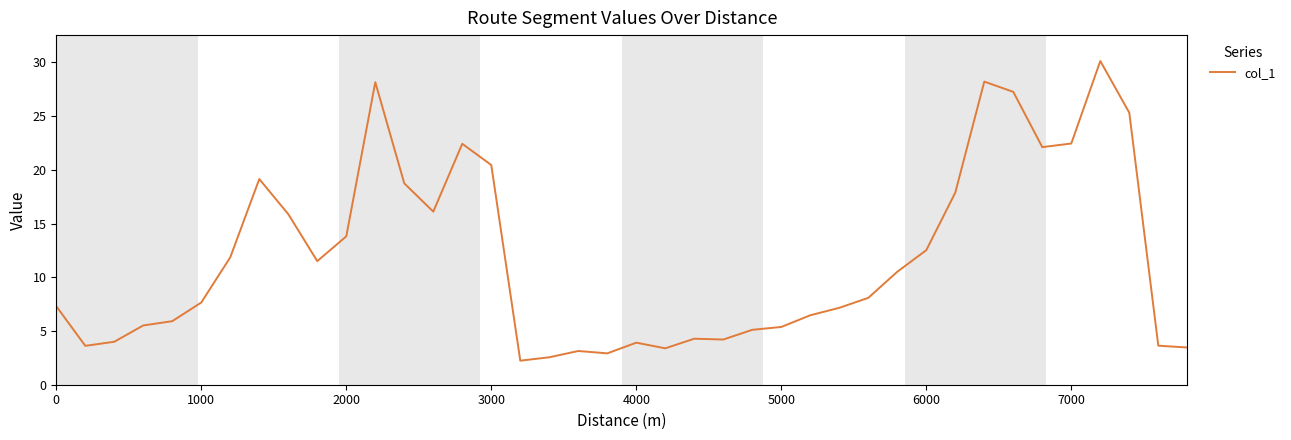

What is the minimum value shown in the chart?

2.2